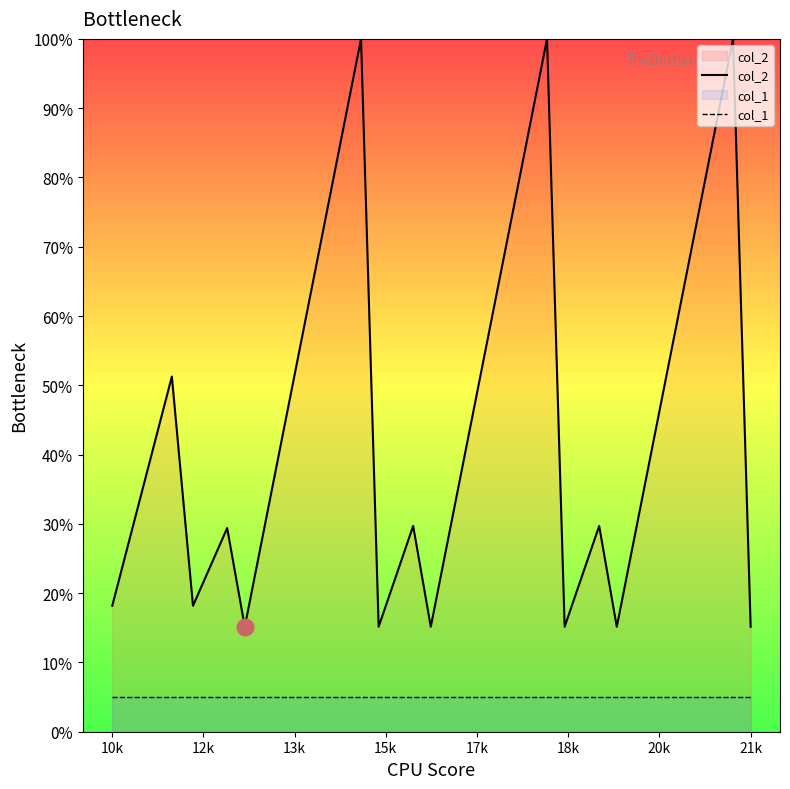

What is the average value of the col_2 series?

37.8